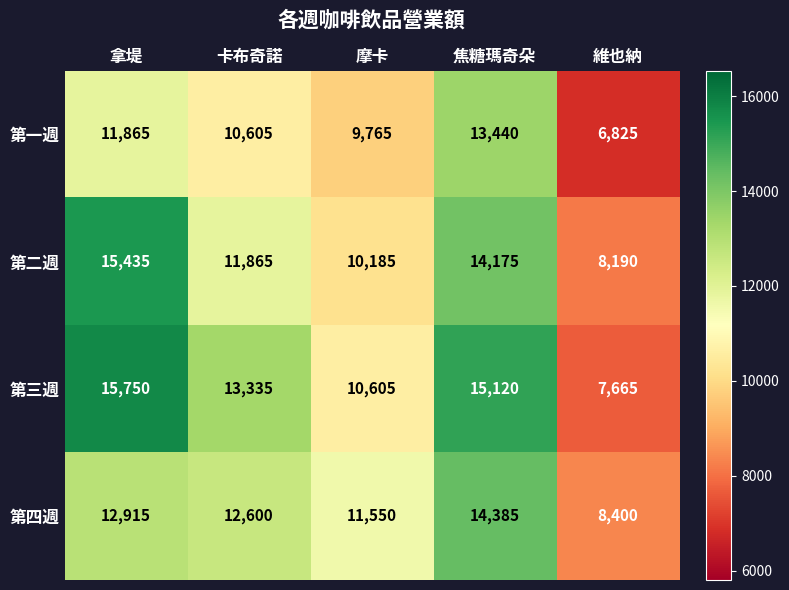

Between 拿堤 and 維也納, which series saw the biggest shift?

第三週